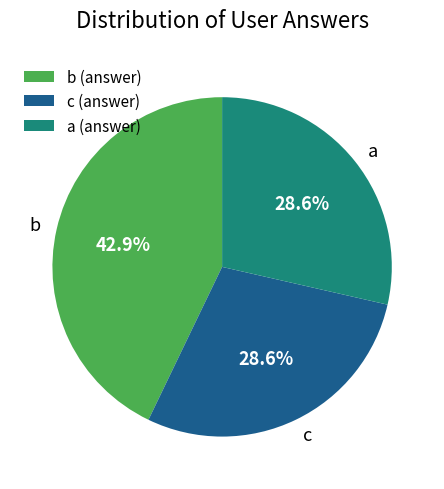

To the nearest percent, what portion does b represent?

43%